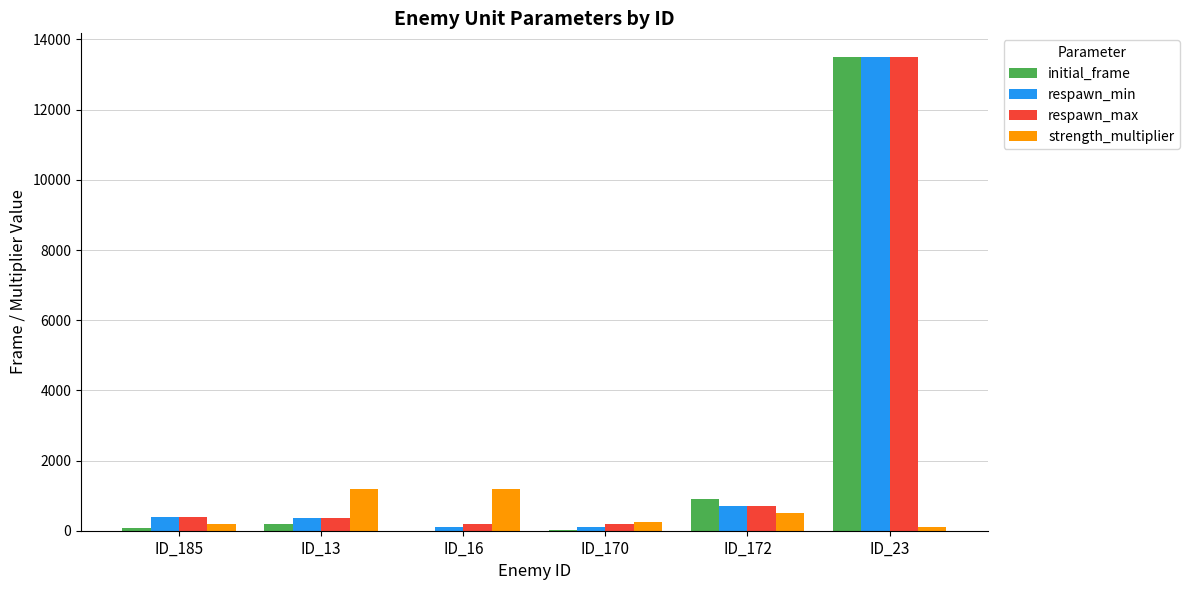

Which series changed the most between ID_13 and ID_23?

initial_frame